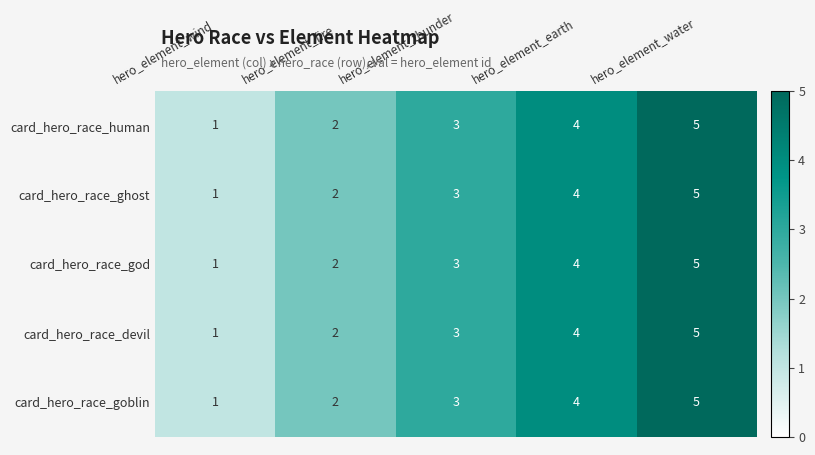

Is the value of card_hero_race_god at hero_element_water greater than the value of card_hero_race_goblin at hero_element_wind?

Yes